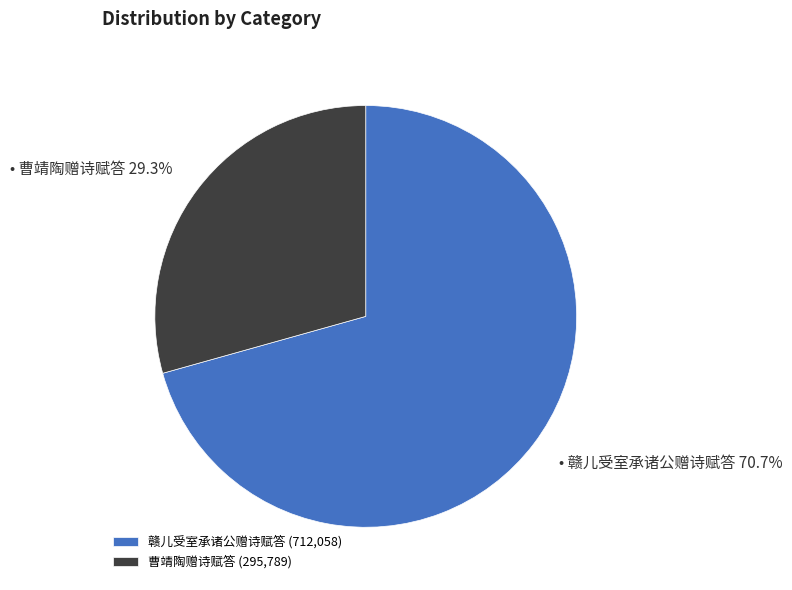

Which slice is the smallest?

曹靖陶赠诗赋答